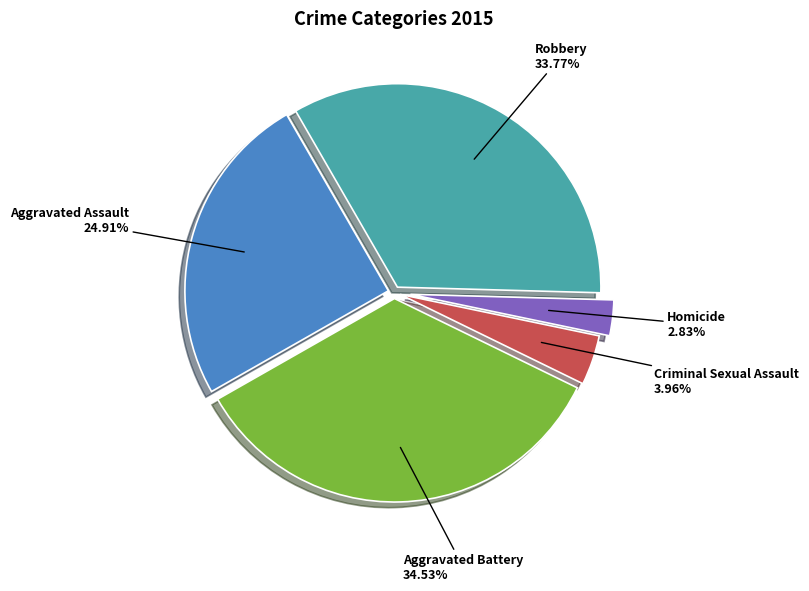

To the nearest percent, what is the difference between the Robbery and Homicide slice percentages?

31%